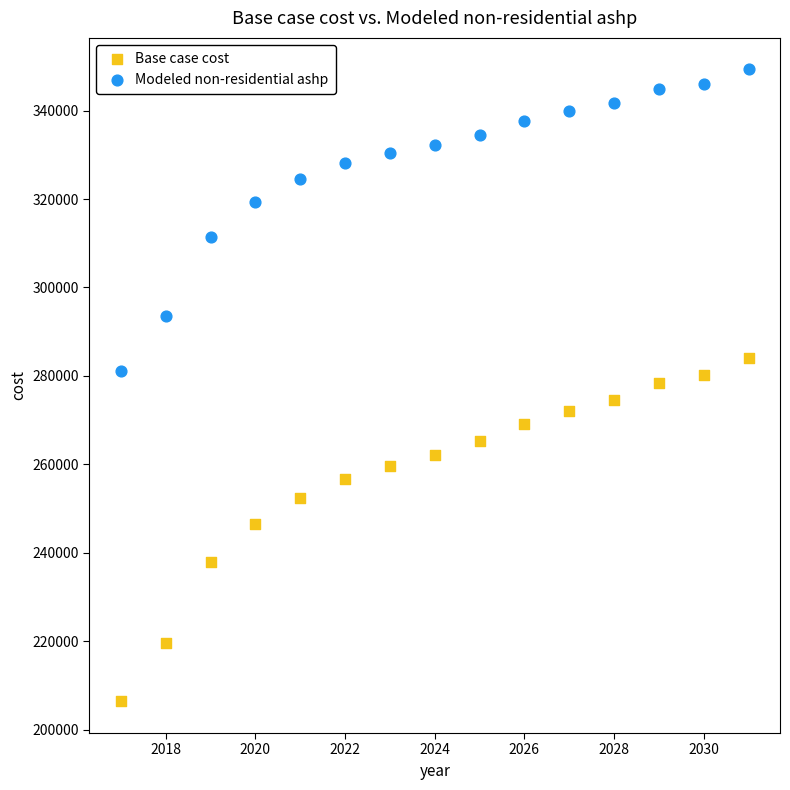

Across all data points, what is the range of Y values (max minus min)?

142948.5